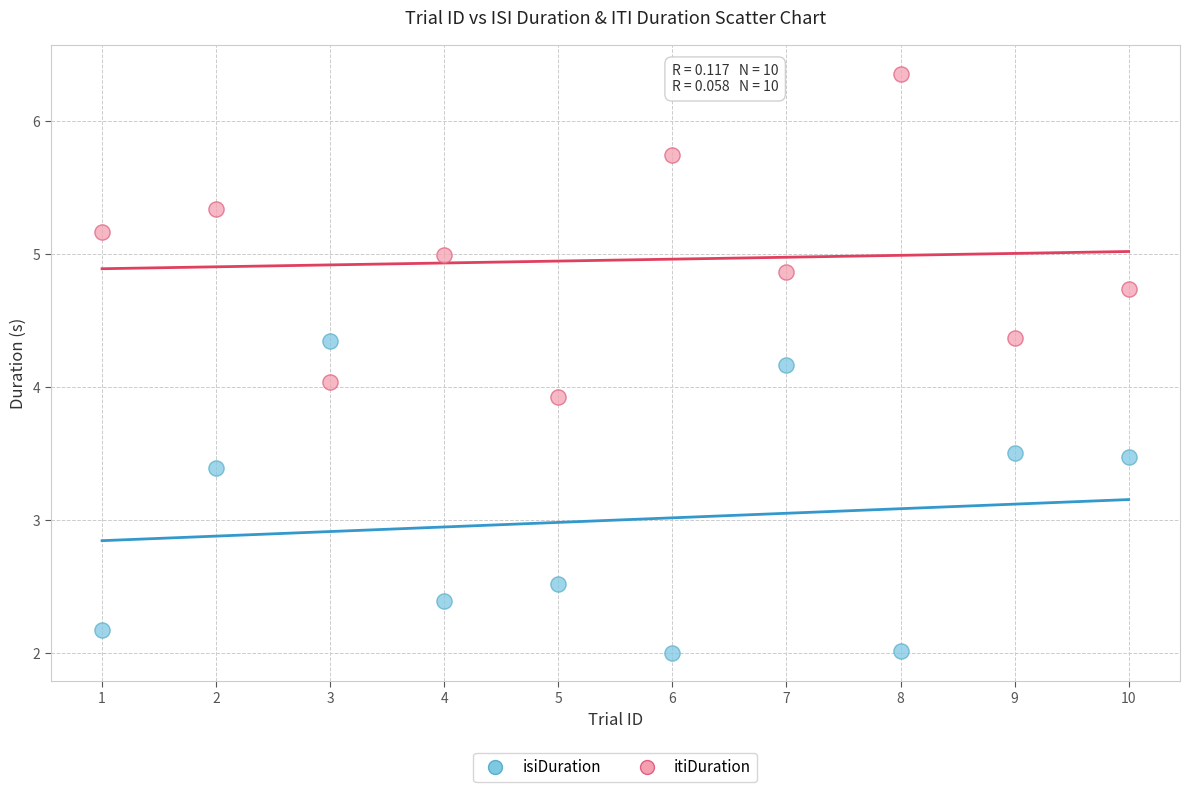

In the isiDuration series, what Y value is closest to 3?

3.4